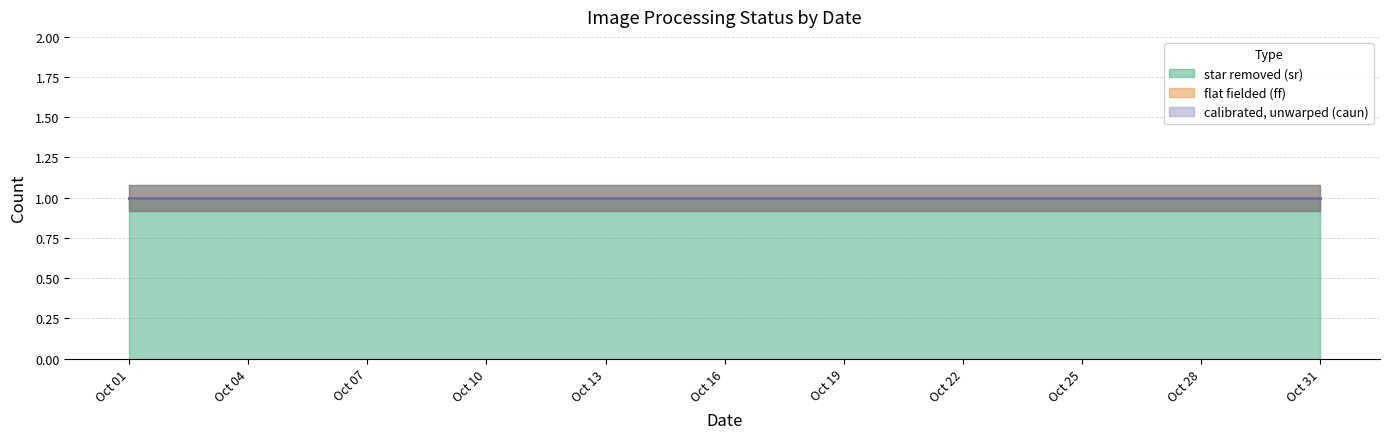

True or false: flat fielded (ff) and calibrated, unwarped (caun) intersect in this chart.

False